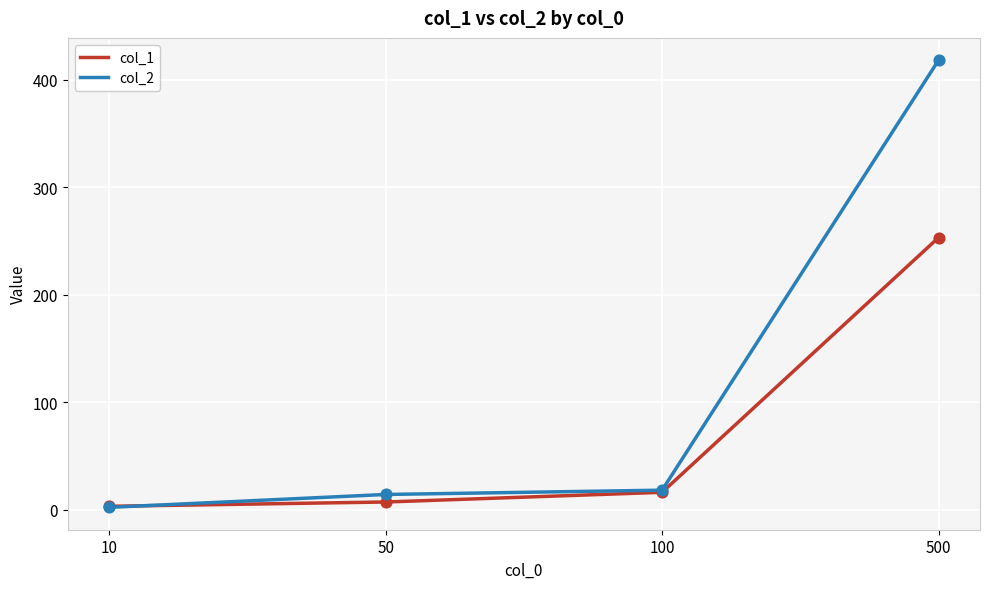

At how many categories does at least one series exceed 401?

1